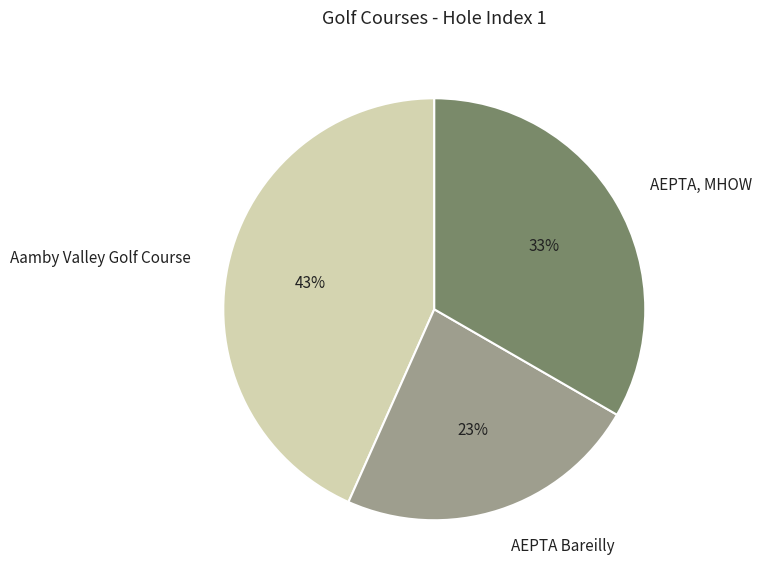

What percentage is the AEPTA, MHOW slice, to the nearest percent?

33%